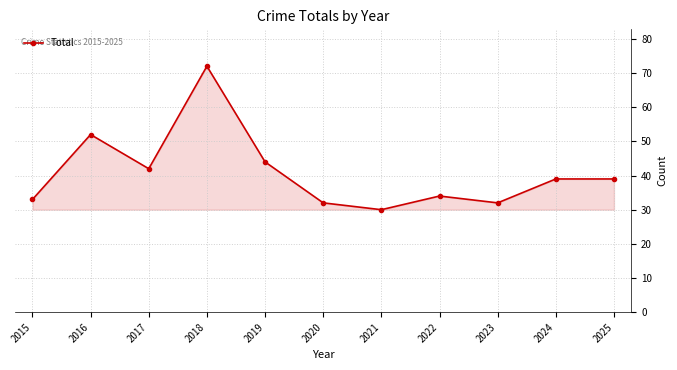

How many data points are less than 39?

5